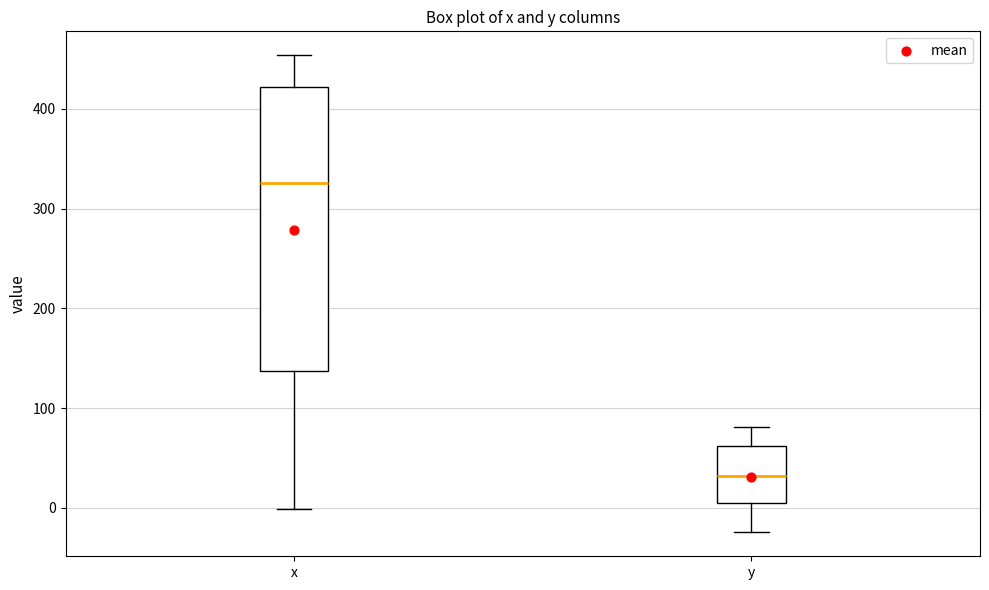

Where does the upper whisker of the box for x end on the y-axis? The values are not printed on the chart, so give them approximately, as read against the axis.

450